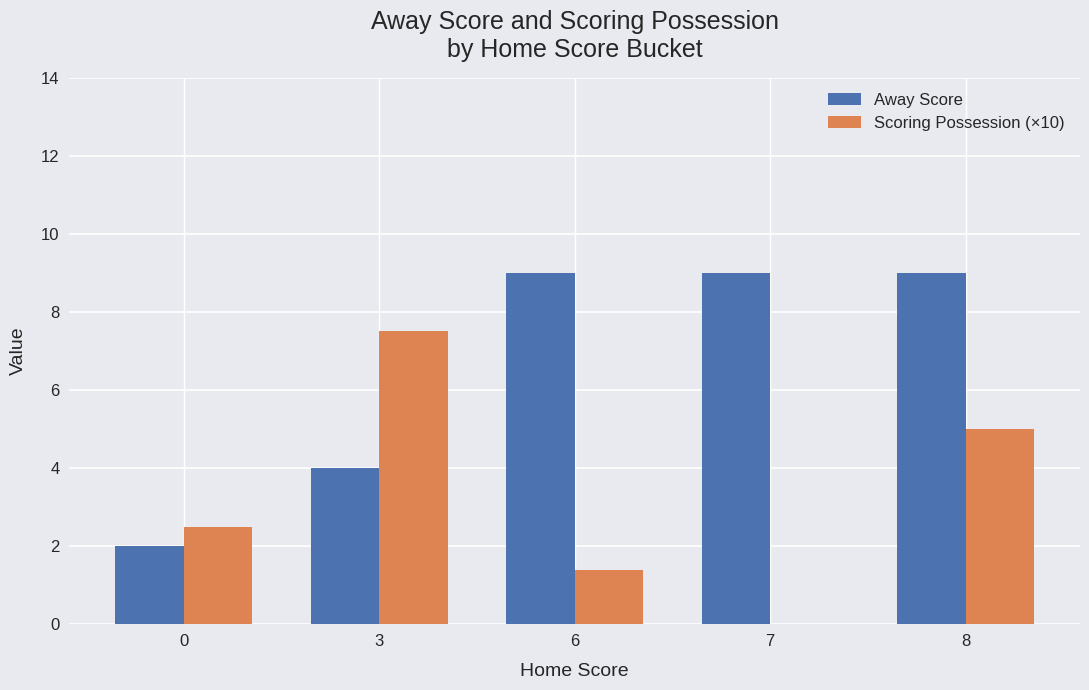

At which category is the sum across all series the highest?

8